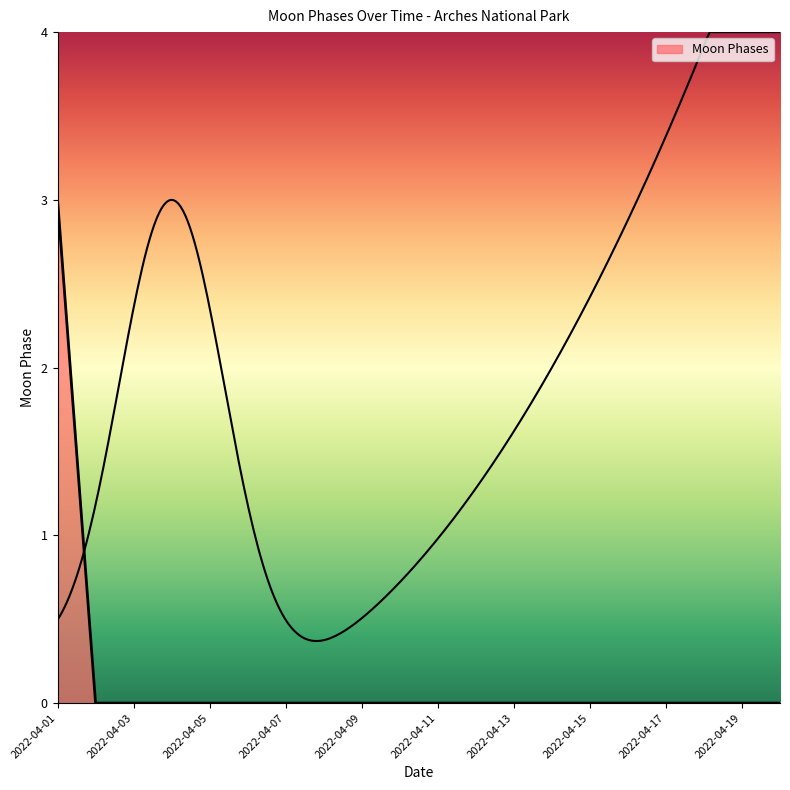

Which has a higher value, 2022-04-03 or 2022-04-12?

2022-04-03